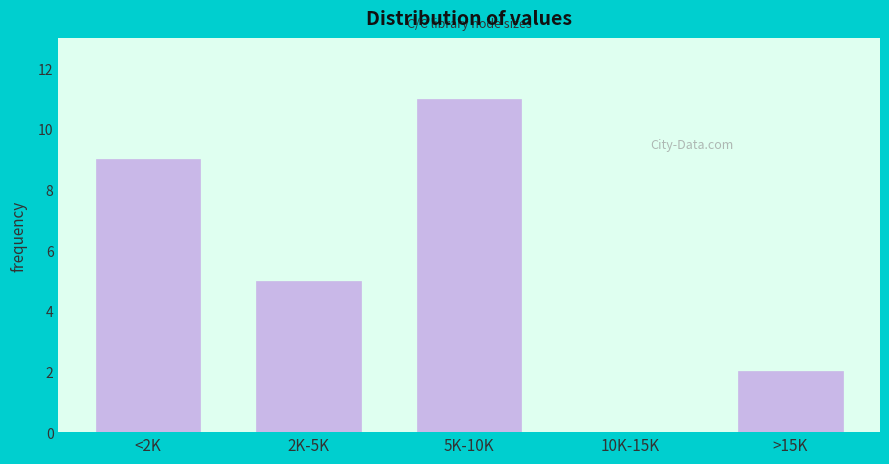

Reading left to right, extract all data points from this chart.

<2K=9	2K-5K=5	5K-10K=11	10K-15K=0	>15K=2